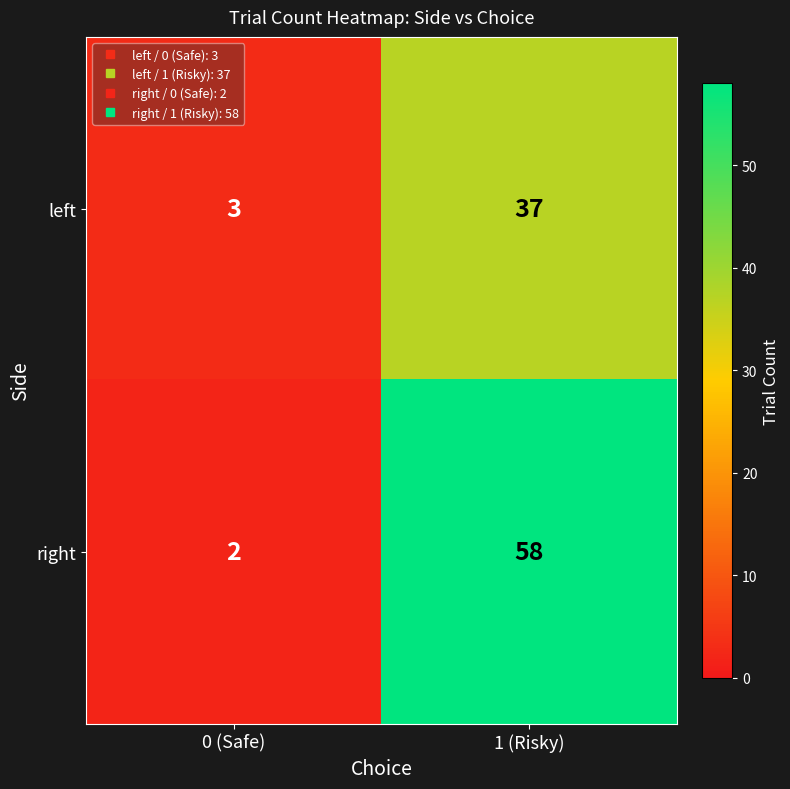

Is it true that right equals 79 at 1 (Risky)?

False